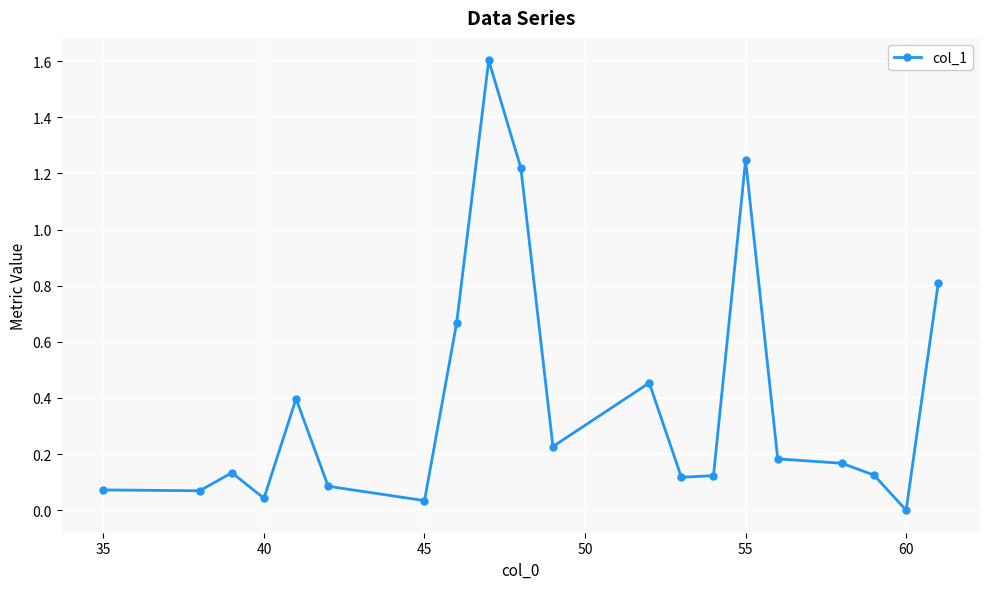

True or false: there are more than 2 points higher than both neighbors.

True